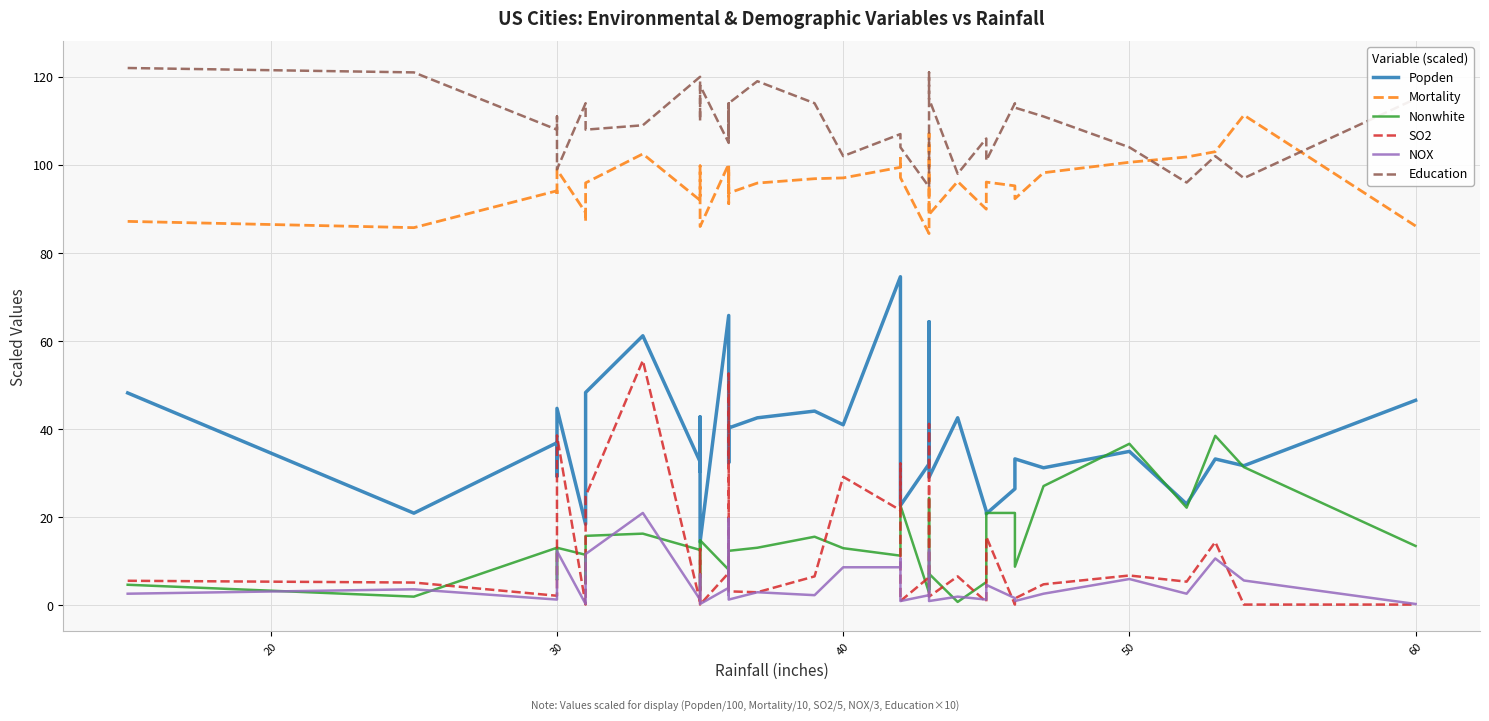

How many lines are shown in the chart?

6